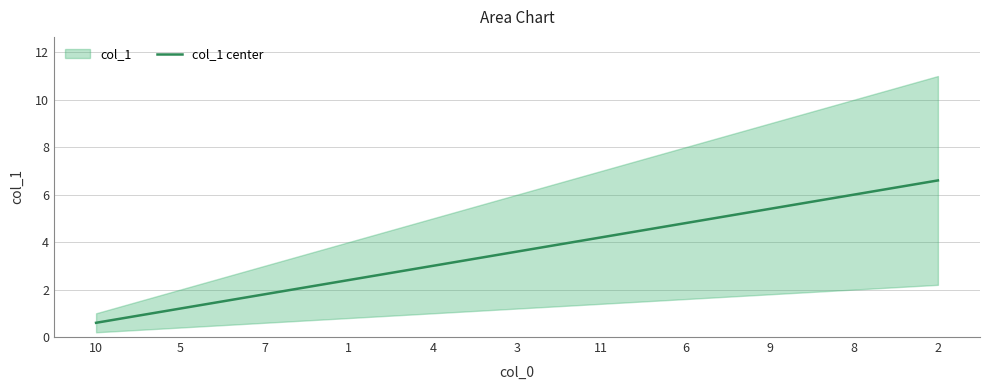

At which label does the data first exceed 3?

3